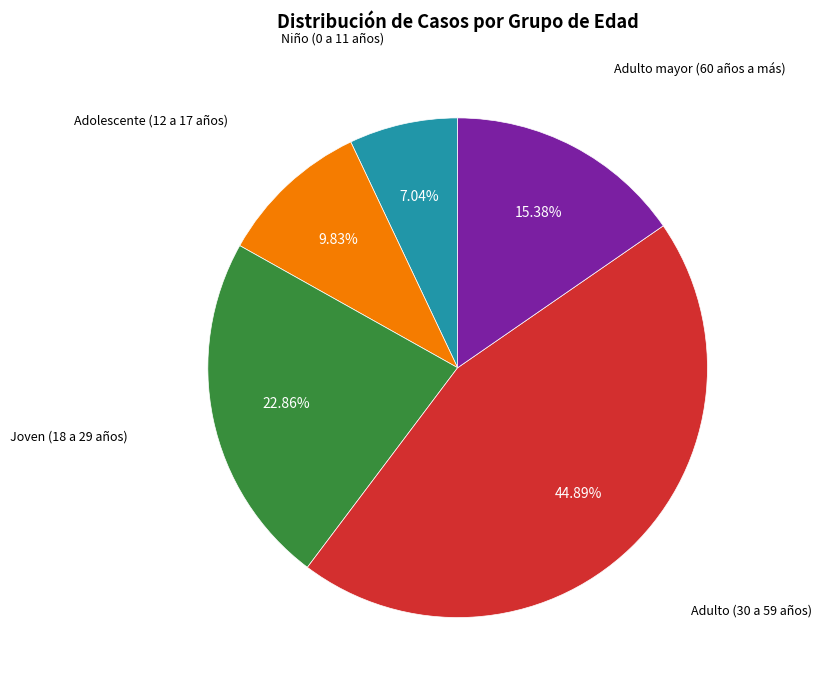

To the nearest percent, what is the average slice percentage?

20%